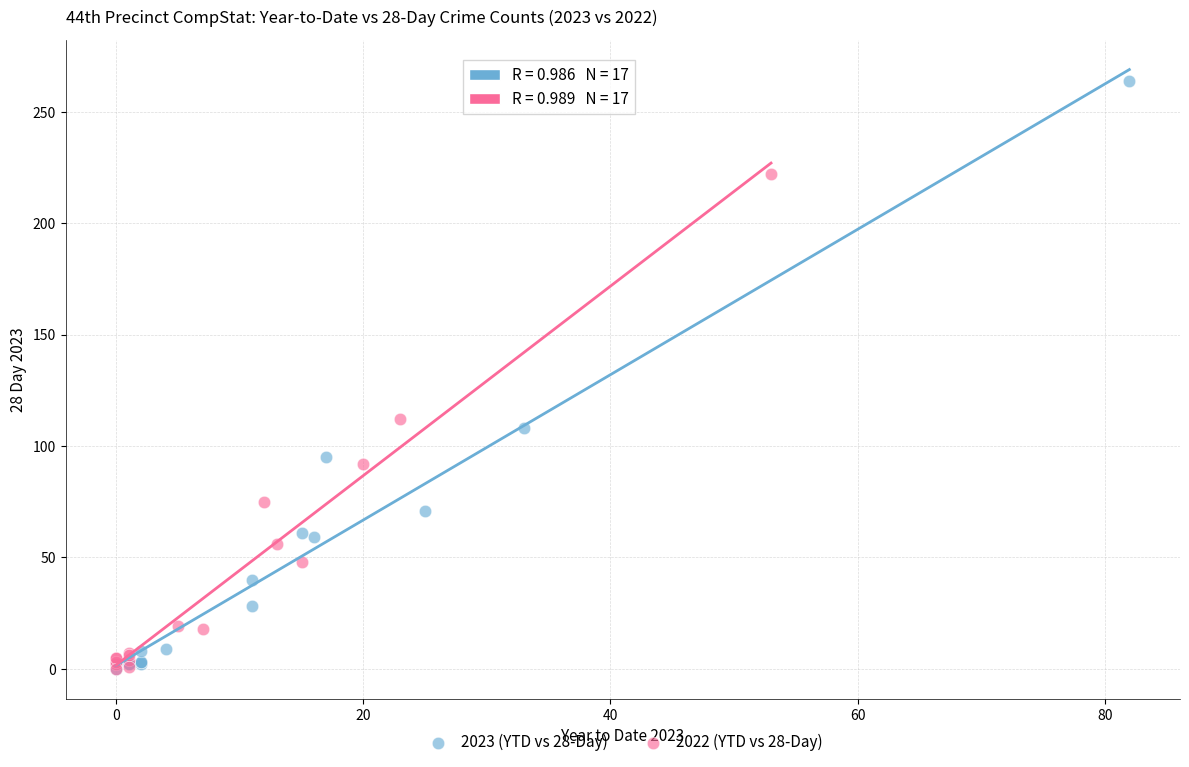

Which series has the largest Y range (max minus min)?

2023 (YTD vs 28-Day)